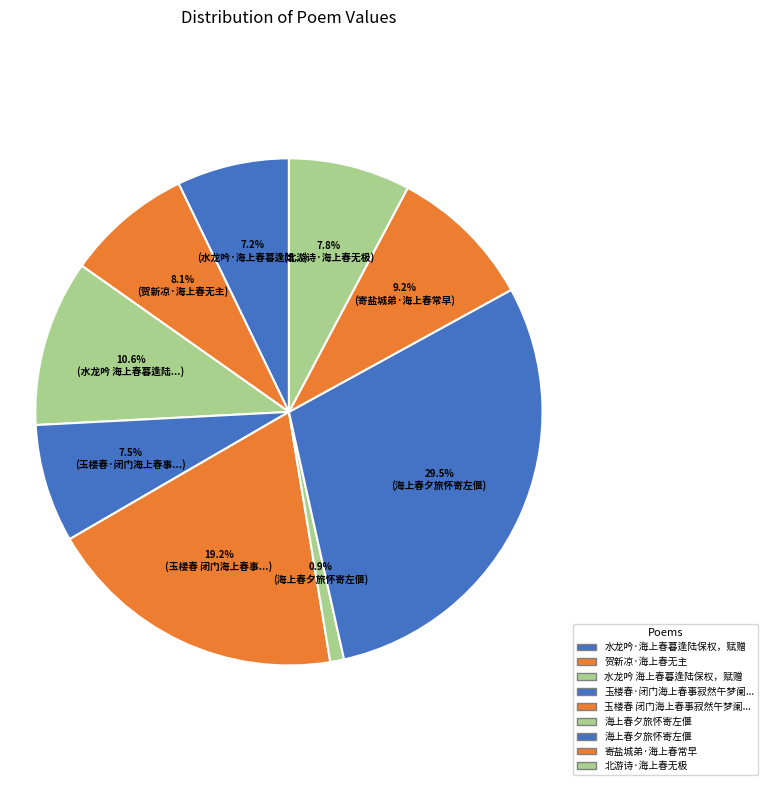

Count the number of slices in the pie.

9